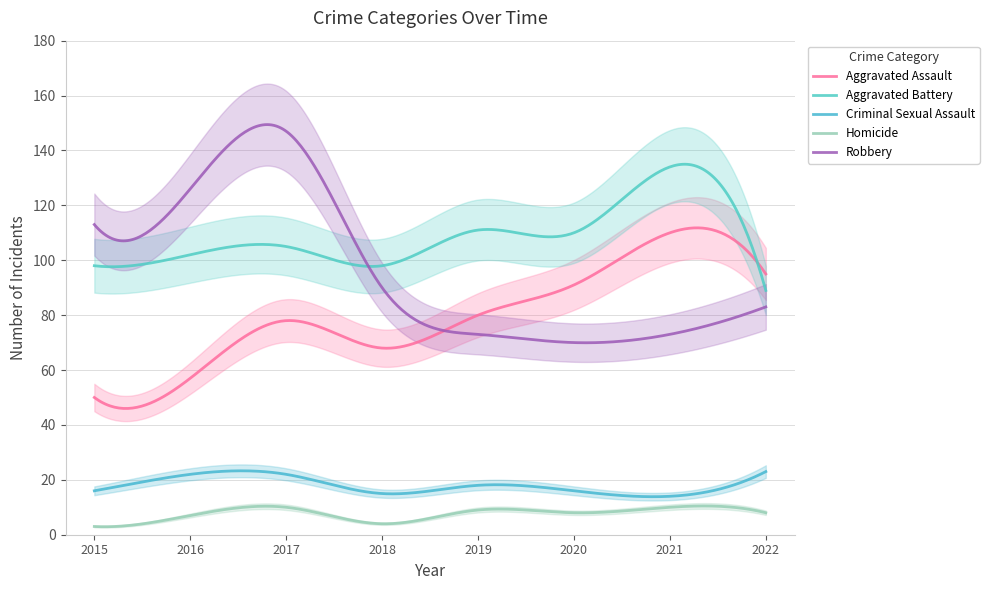

How many values in the Criminal Sexual Assault series are below 18?

4